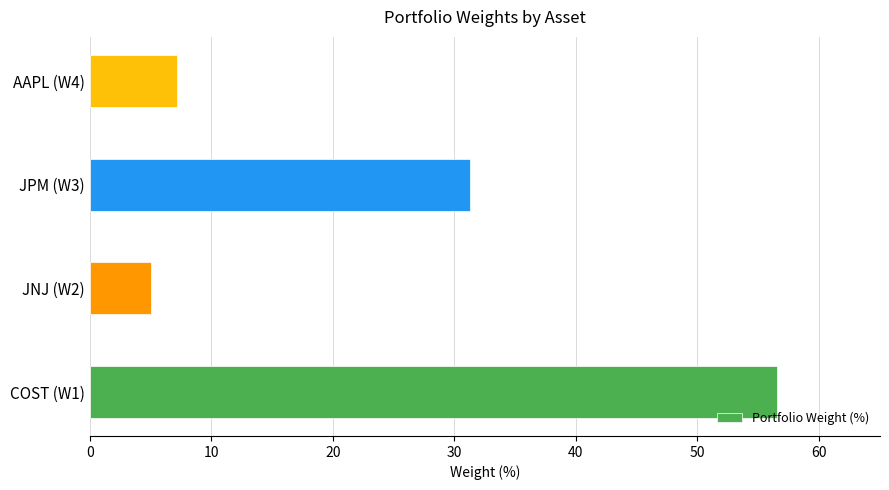

Does the chart contain any negative values?

No